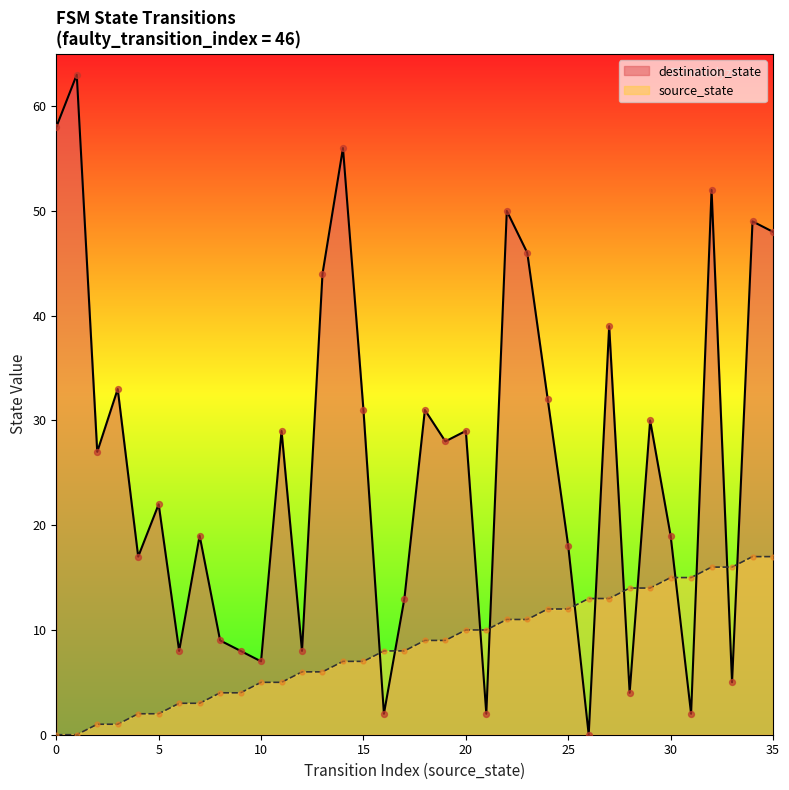

What is the total value across all series at 32?

68